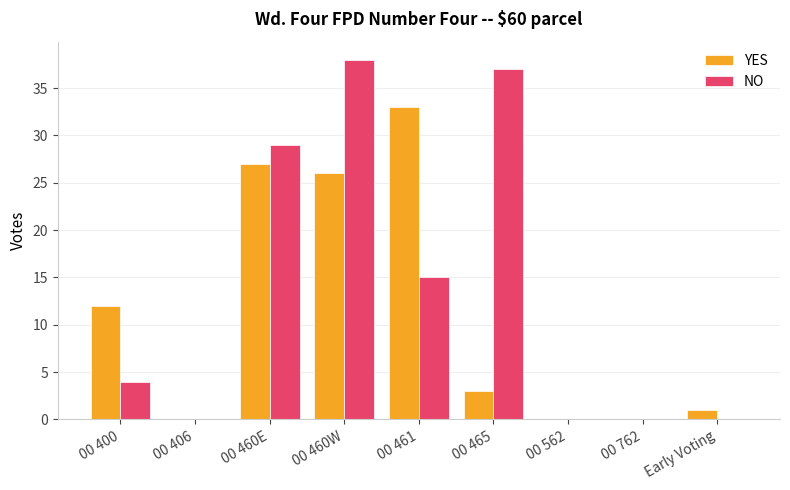

The YES series shows 33 at 00 461. True or false?

True